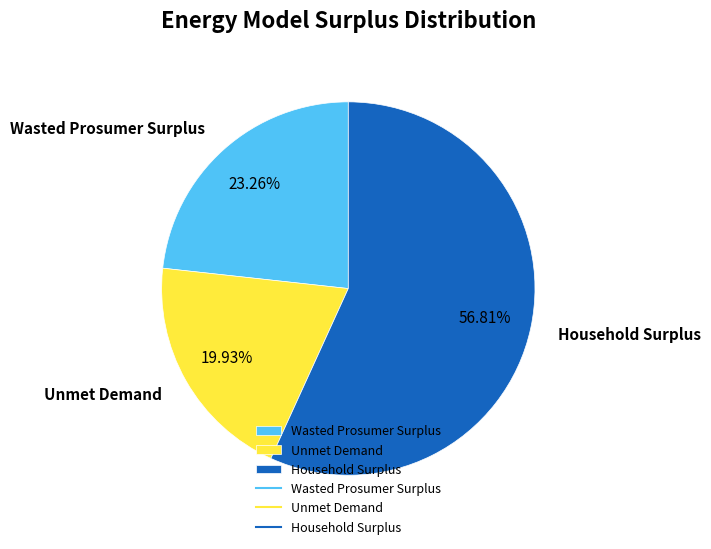

To the nearest percent, what is the combined percentage of Wasted Prosumer Surplus and Household Surplus?

80%